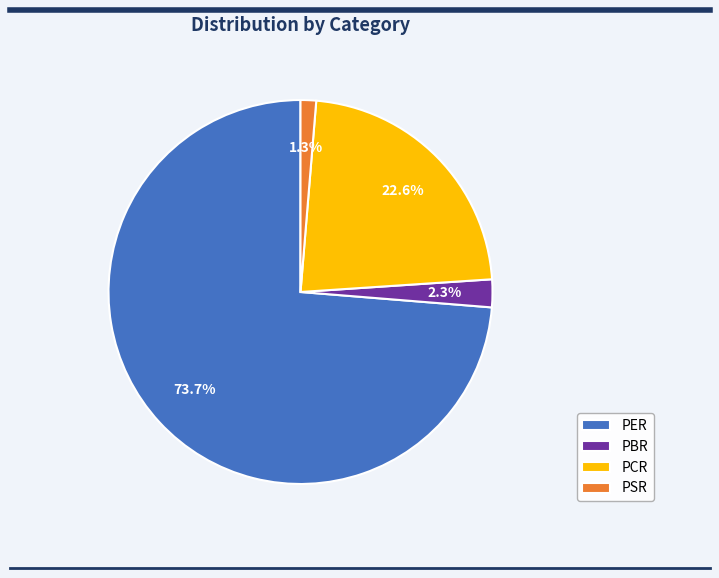

What is the largest slice in the pie chart?

PER